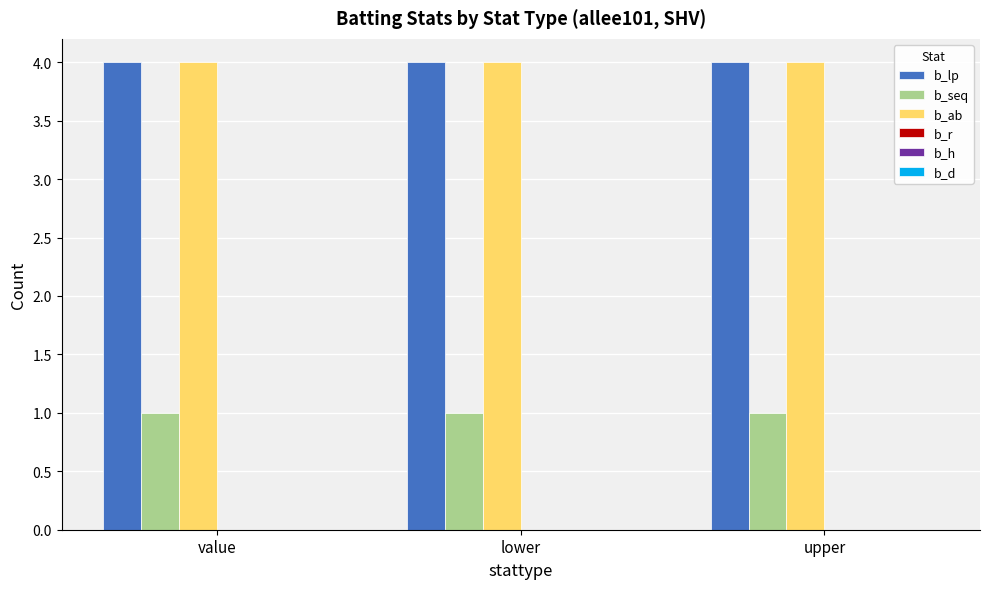

What is the lowest value of the b_lp series?

4